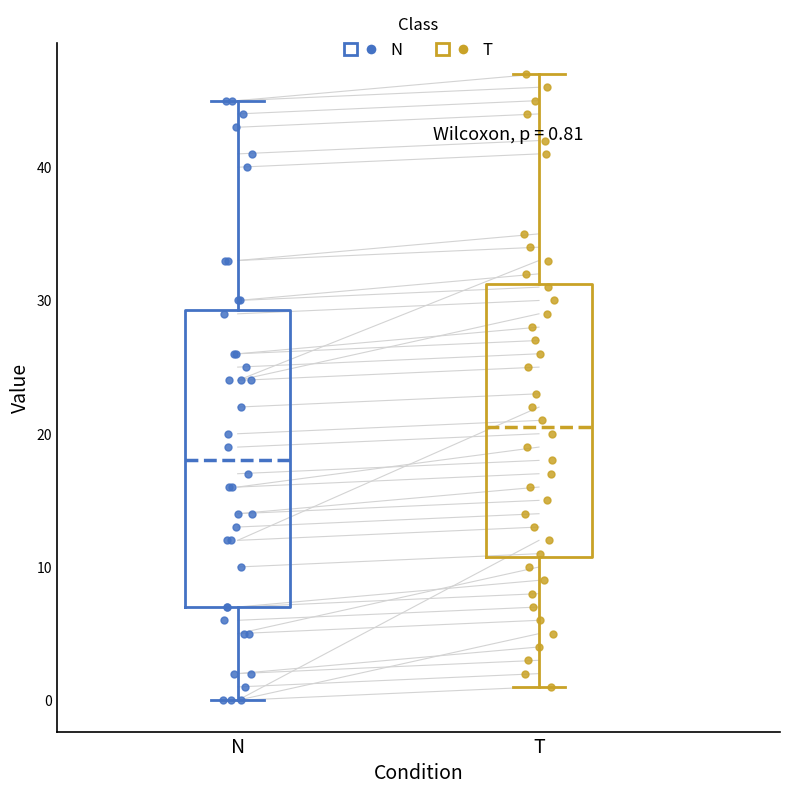

Comparing the boxes themselves (not the whiskers), which one is the tallest?

N